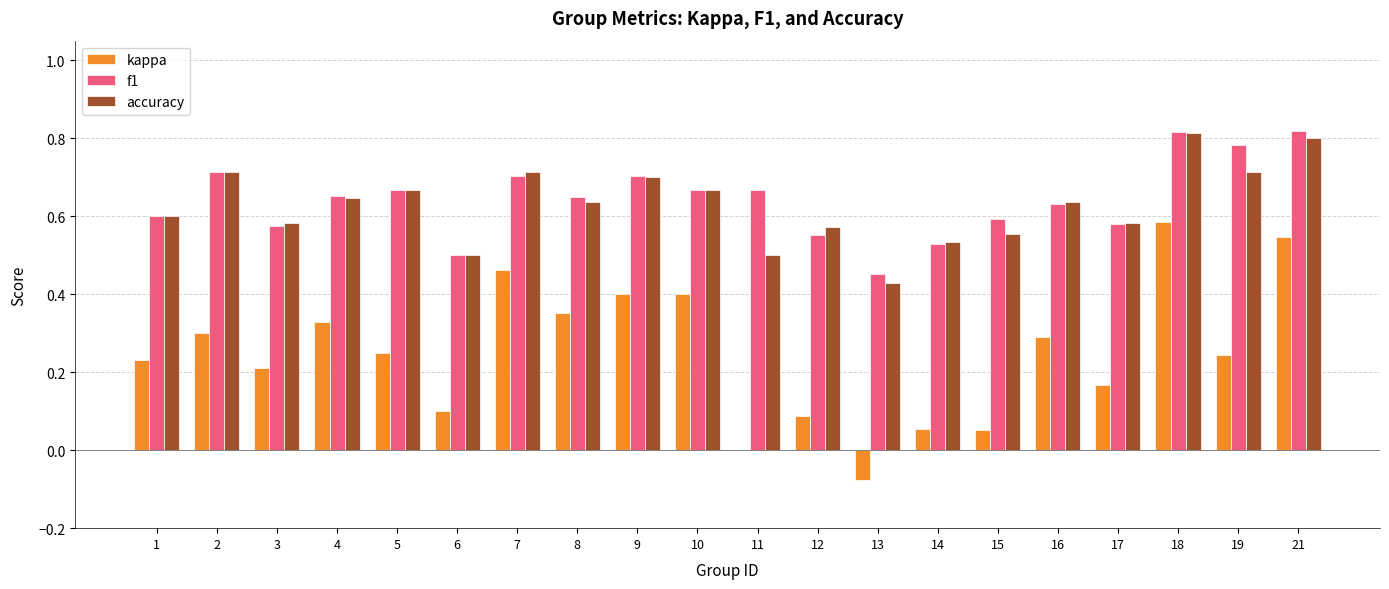

What is the total value across all series at 10?

1.7